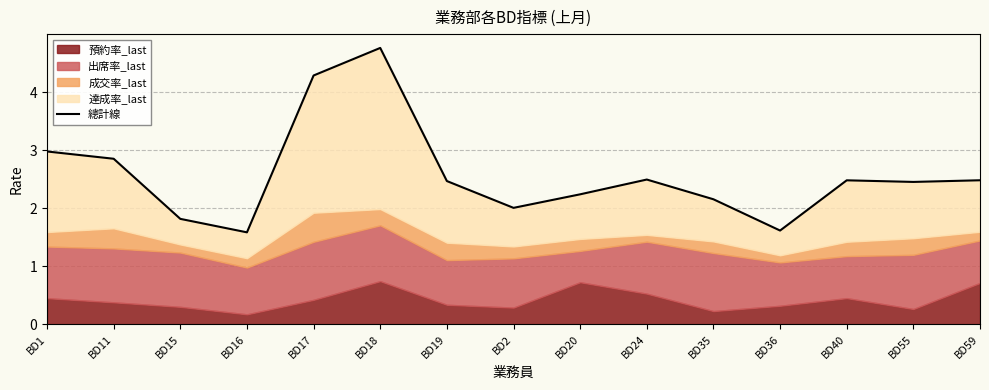

What is the sum of all values?

38.7